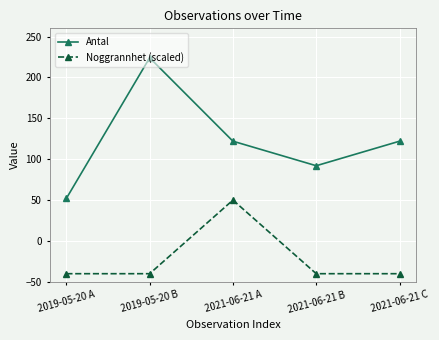

Which category has the highest value in the Noggrannhet (scaled) series?

2021-06-21 A